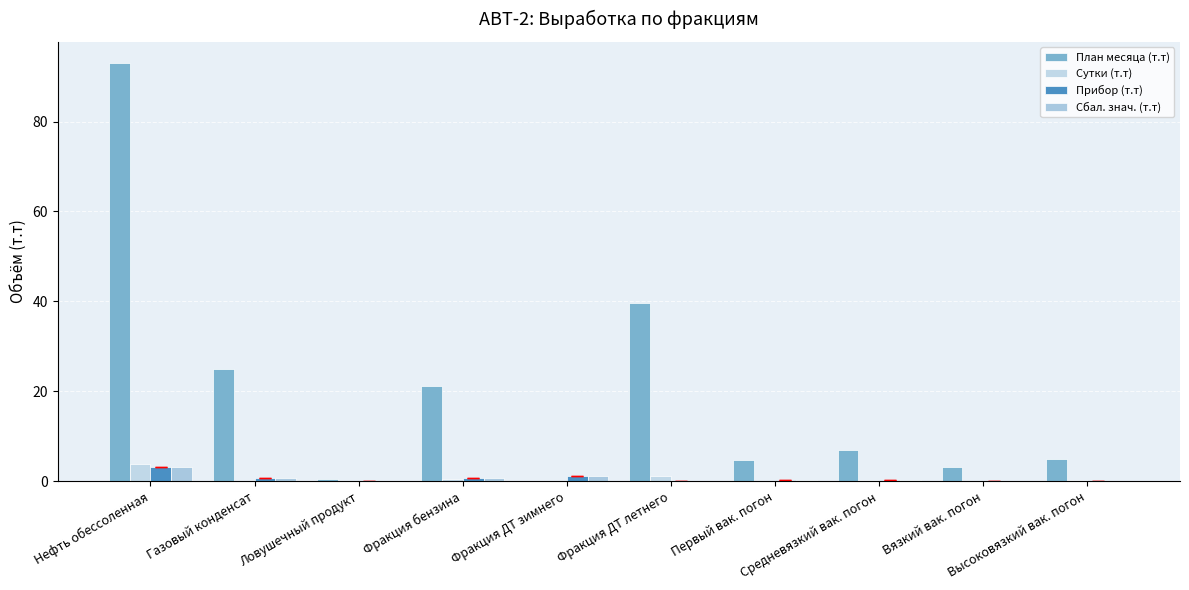

How many groups of bars are there?

10